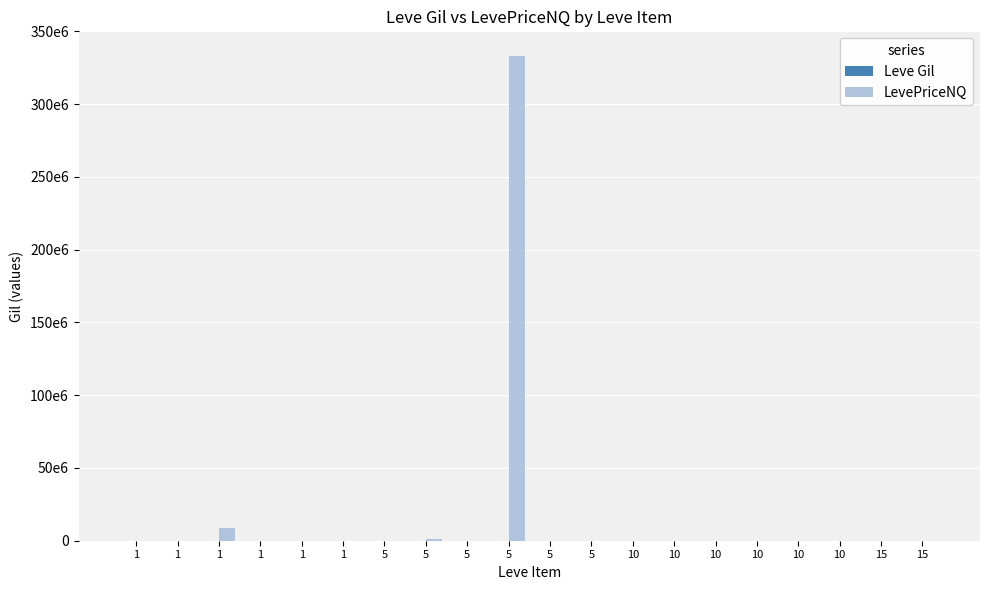

What is the difference between the LevePriceNQ values at 10 and 5?

333333161